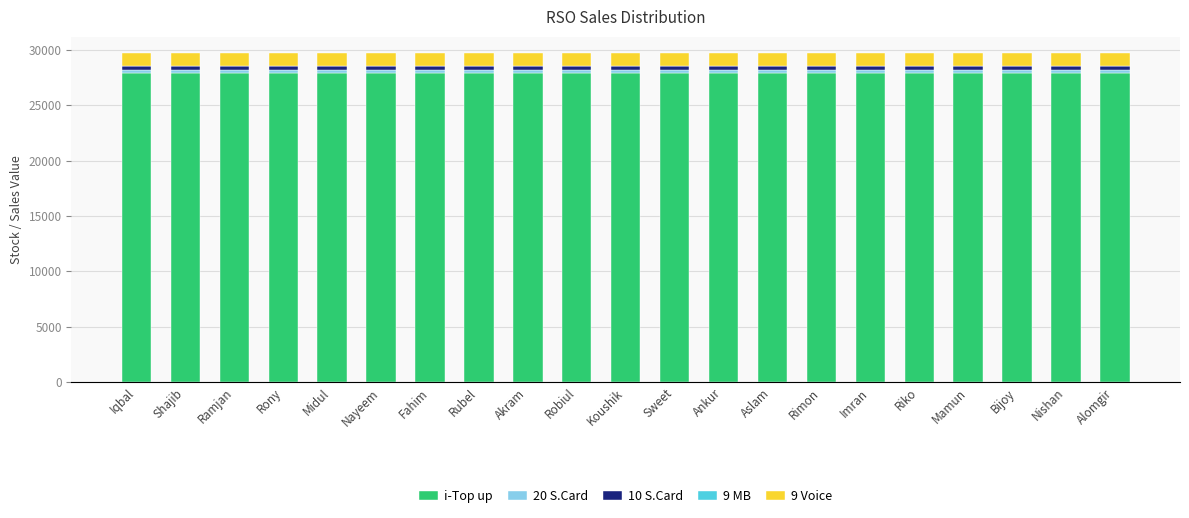

What is the maximum value for i-Top up?

27943